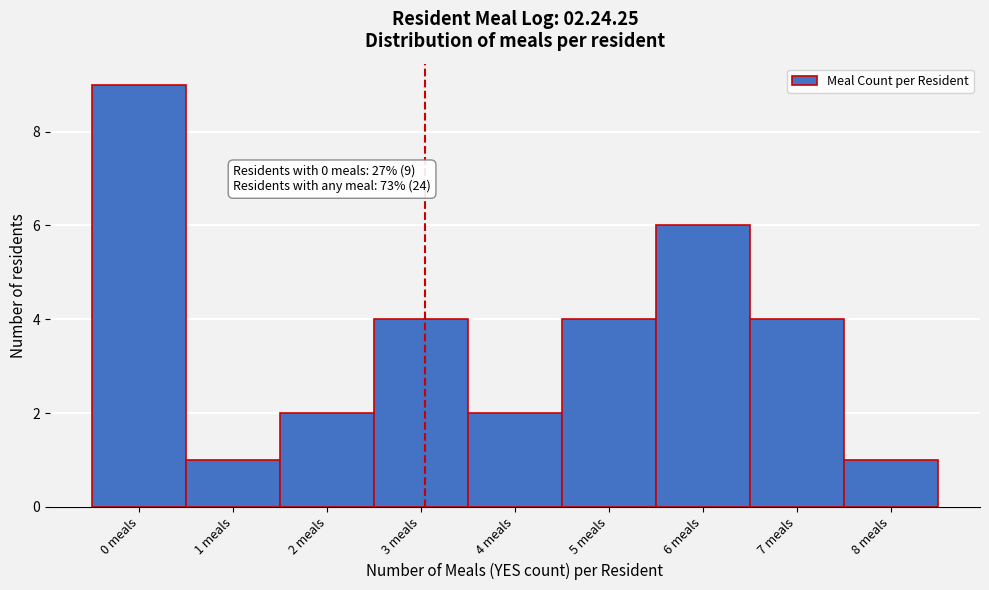

Reading right to left, what are all the values shown in this chart?

8 meals=1	7 meals=4	6 meals=6	5 meals=4	4 meals=2	3 meals=4	2 meals=2	1 meals=1	0 meals=9